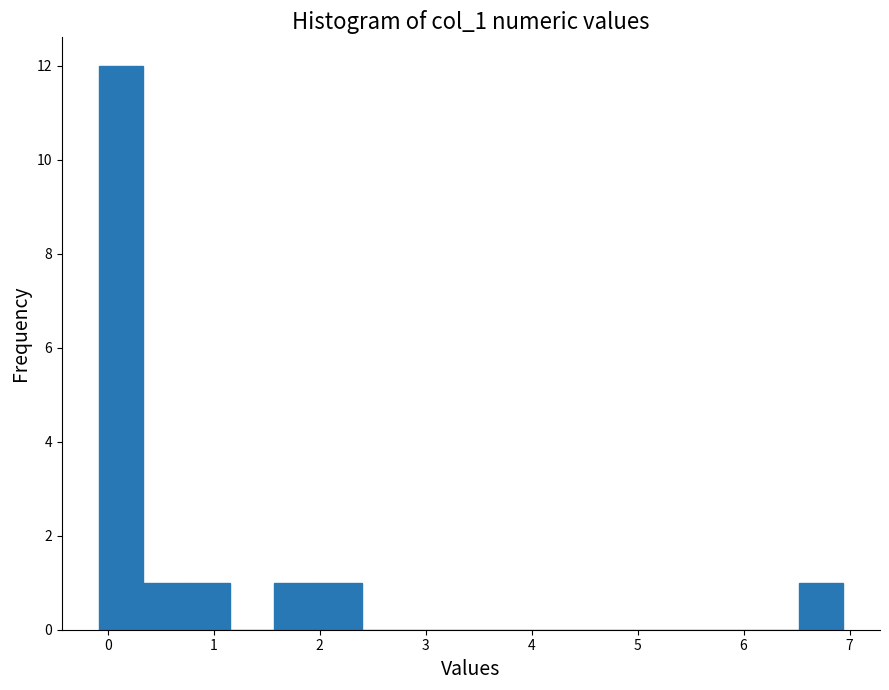

Which range on the x-axis has the tallest bar?

-0.1 to 0.3